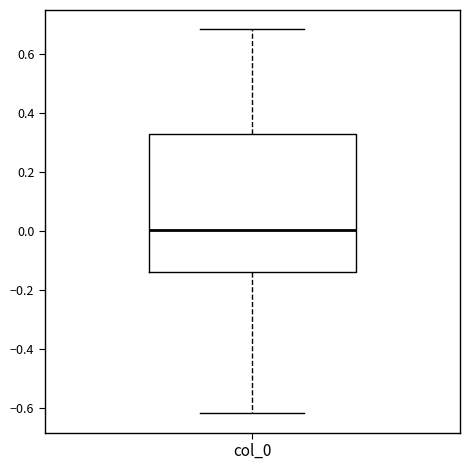

Read this box plot against the y-axis: the position of the median line, the range covered by the box, and the ends of both whiskers. The values are not printed on the chart, so give them approximately, as read against the axis.

median 0.00, box -0.14 to 0.34, whiskers -0.62 to 0.68